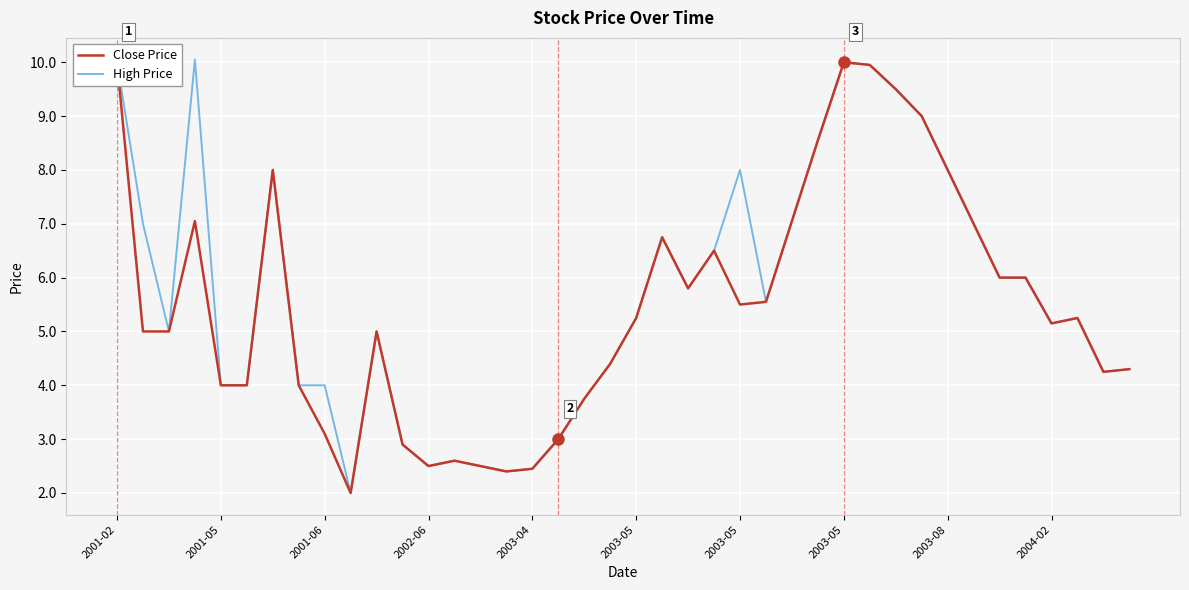

List the series in order of their overall mean, highest first.

High Price, Close Price